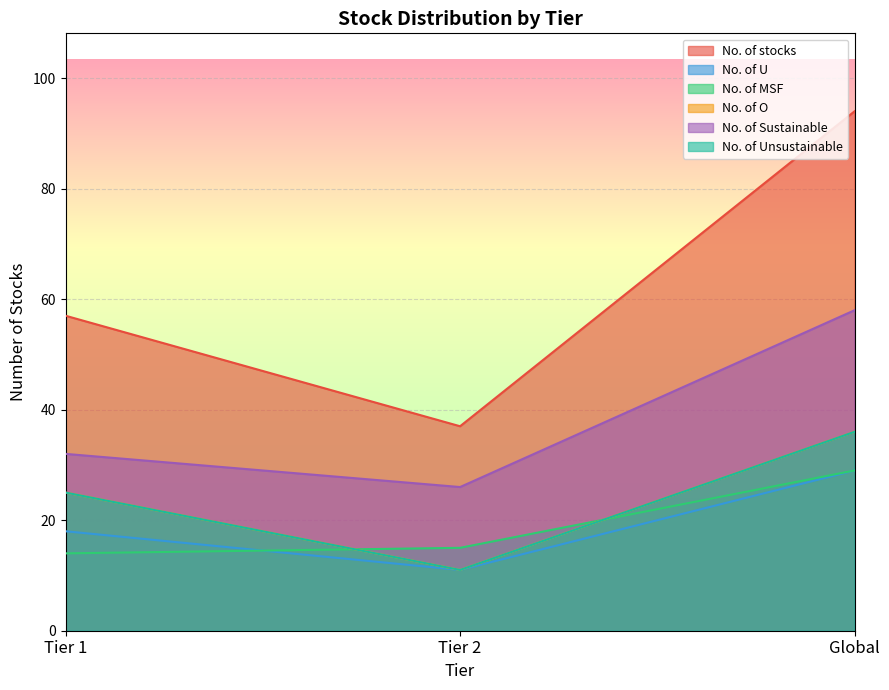

Which label corresponds to the largest value in the chart?

Global